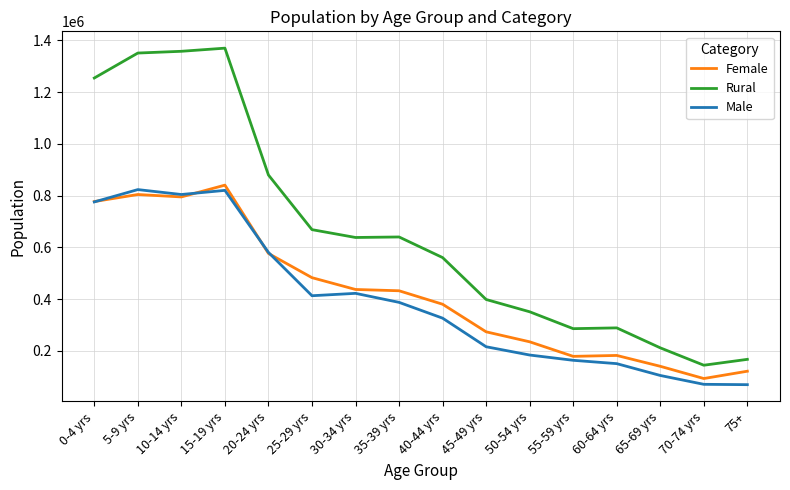

What is the spread (max minus min) of values at 25-29 yrs?

255355